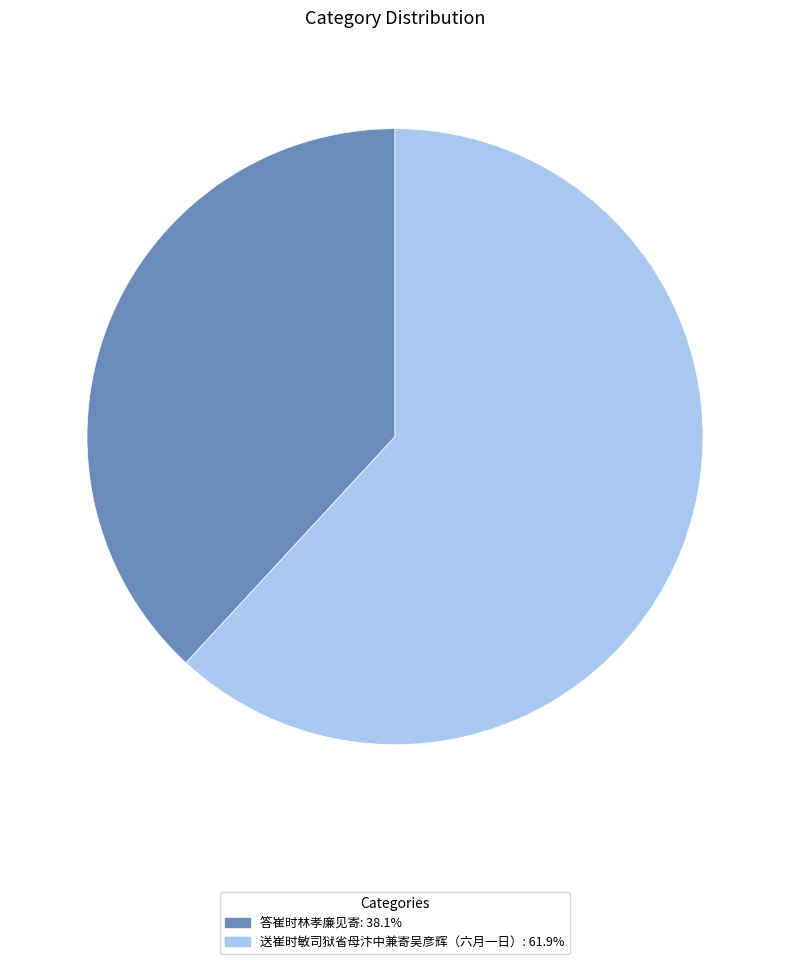

Which slice represents more than half of the pie?

送崔时敏司狱省母汴中兼寄吴彦辉（六月一日）